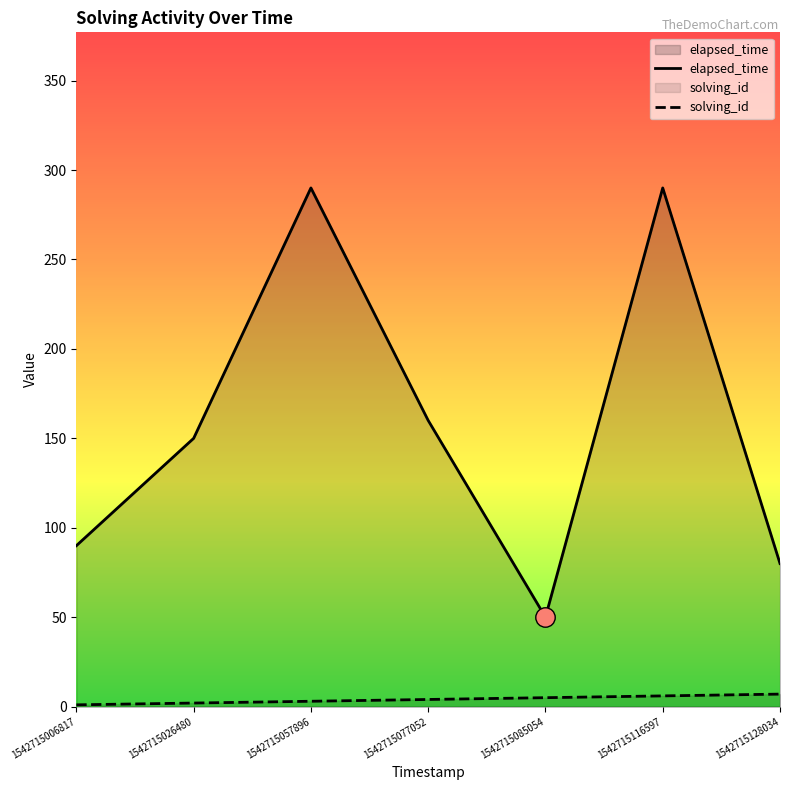

True or false: solving_id and elapsed_time intersect in this chart.

False